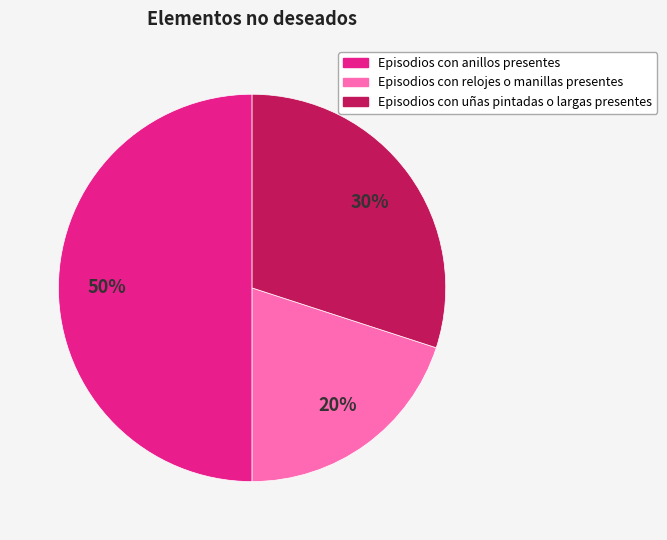

Does Episodios con relojes o manillas presentes account for over 50% of the chart?

No